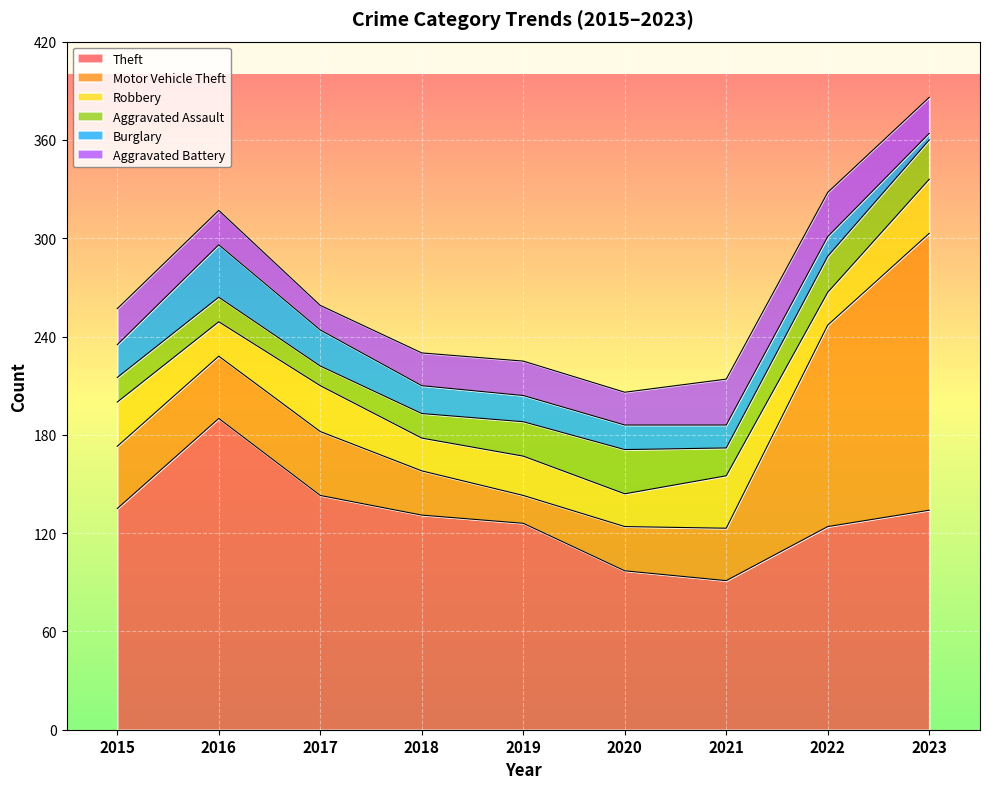

List the labels in order of Aggravated Battery value, largest first.

2021, 2022, 2015, 2023, 2016, 2019, 2018, 2020, 2017